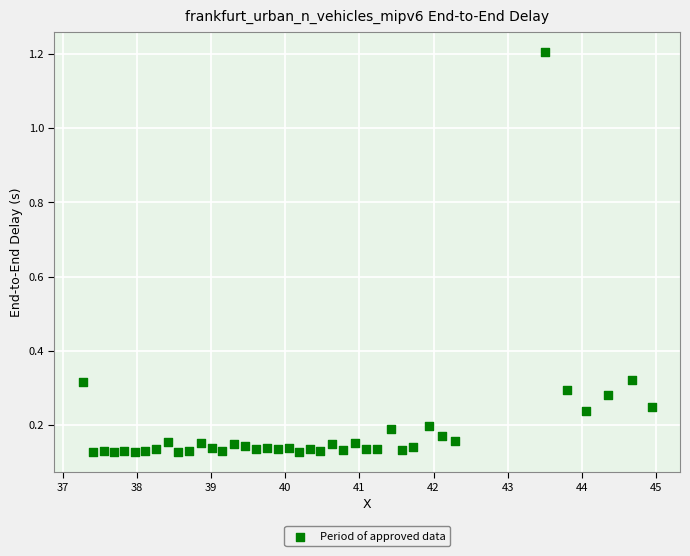

What is the range of Y values (max minus min)?

1.1